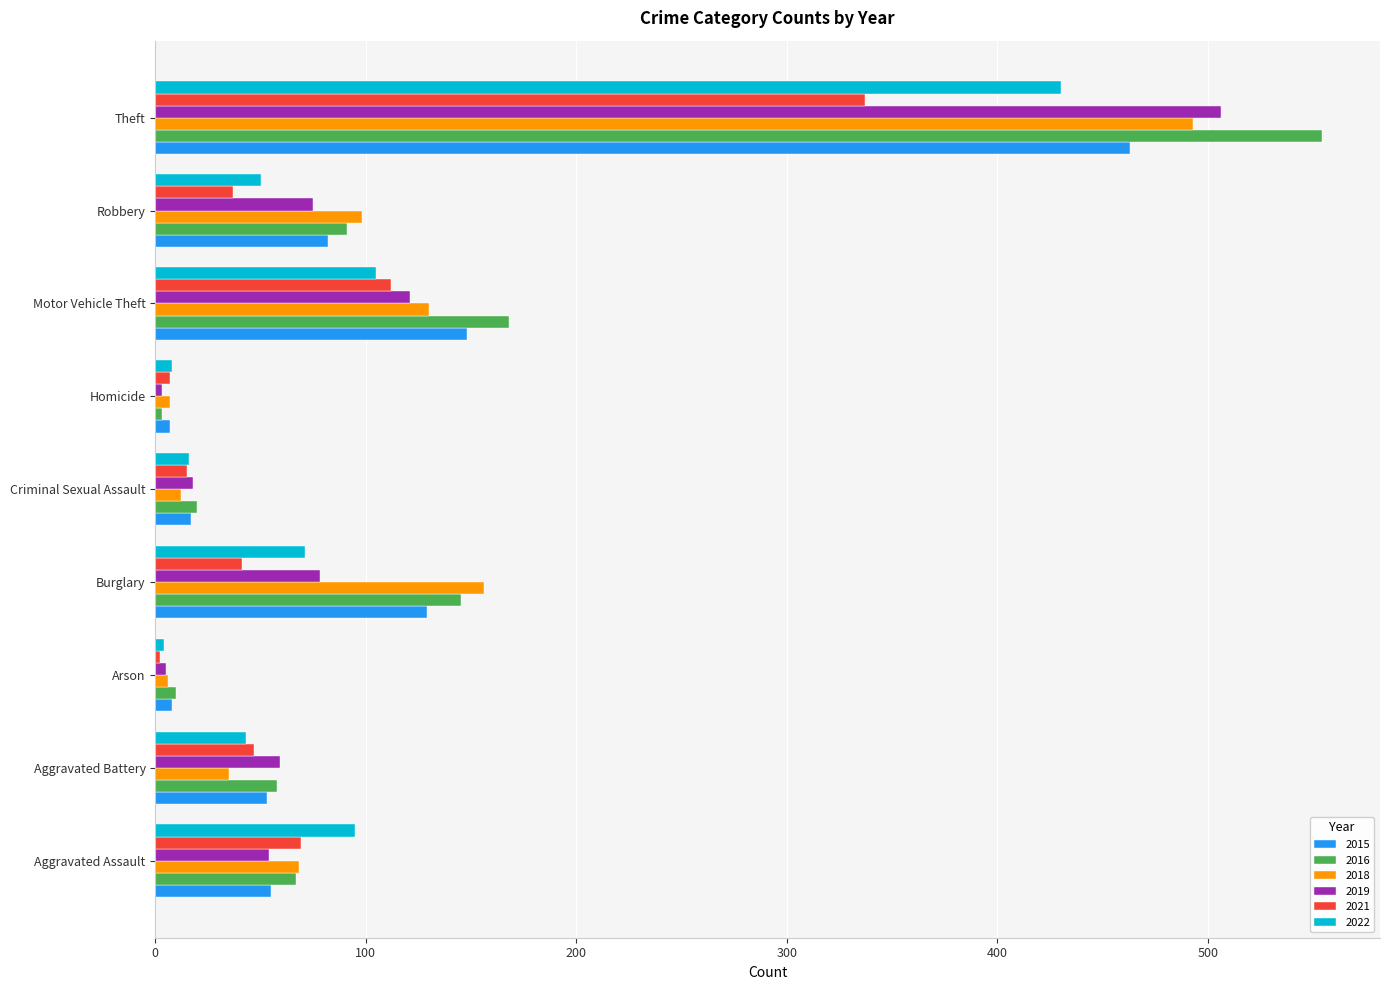

At which label does 2019 reach its peak?

Theft